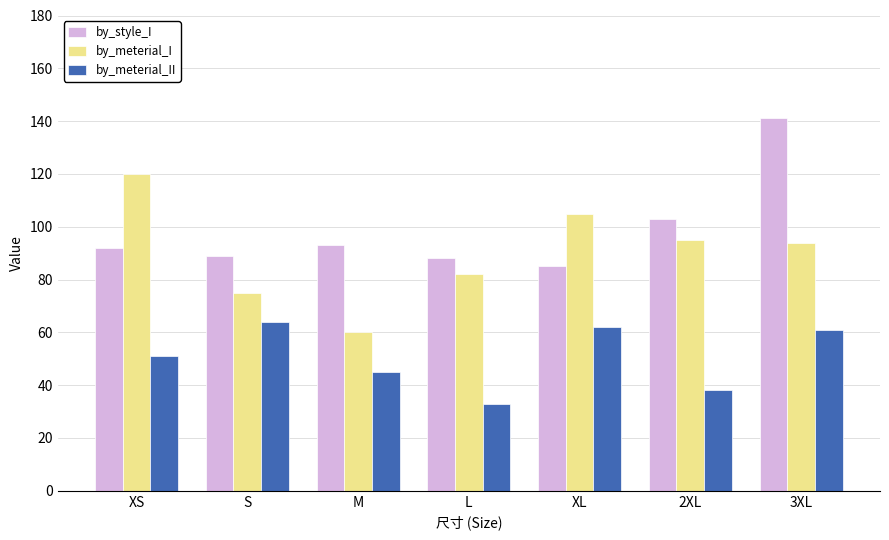

Which label corresponds to the largest value in the chart?

3XL